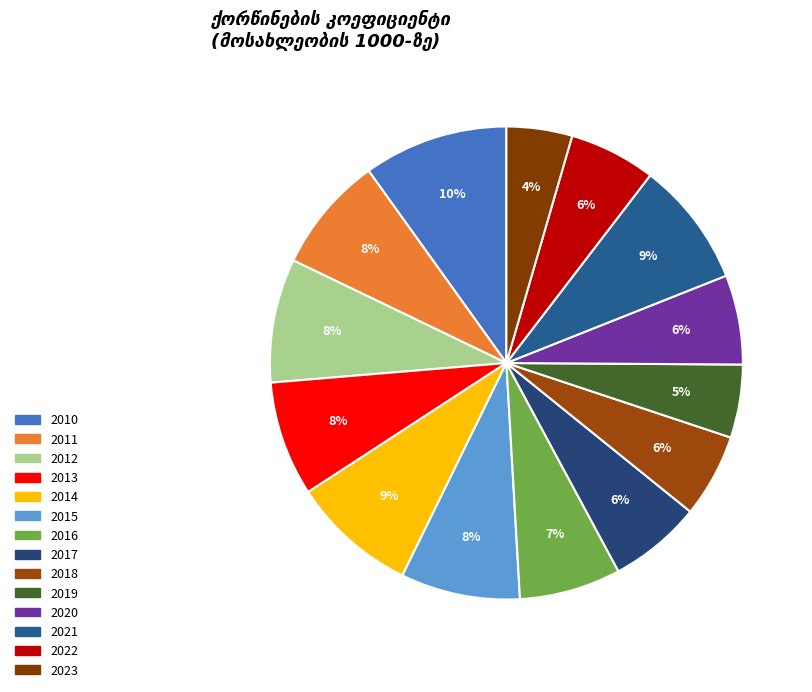

Rank the categories by value from highest to lowest.

2010, 2014, 2021, 2012, 2015, 2011, 2013, 2016, 2017, 2020, 2022, 2018, 2019, 2023